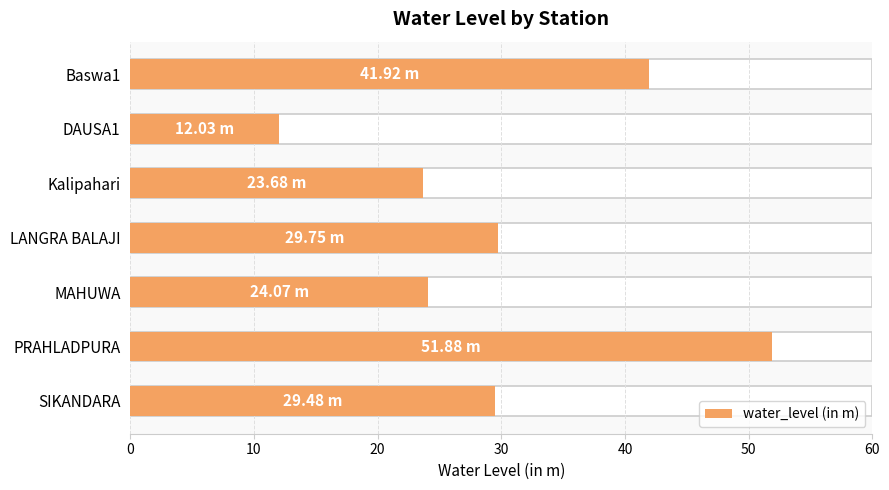

The value at Baswa1 is 17.5. True or false?

False